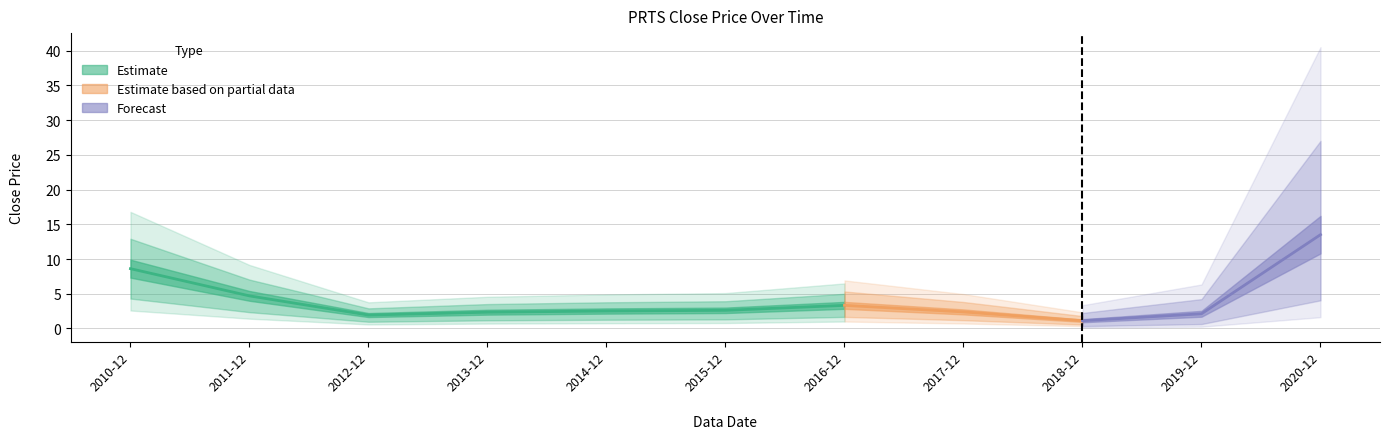

What position from the left is 2019-12?

10